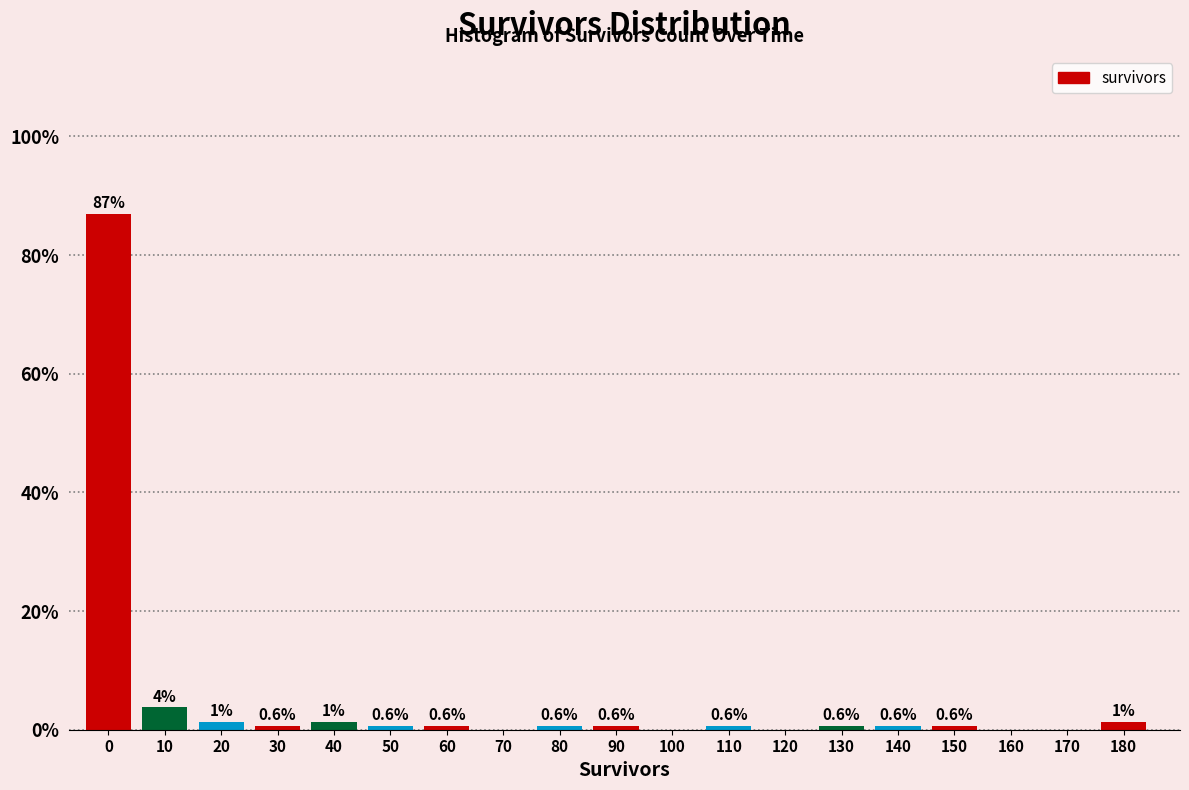

What is the greatest value displayed?

86.9